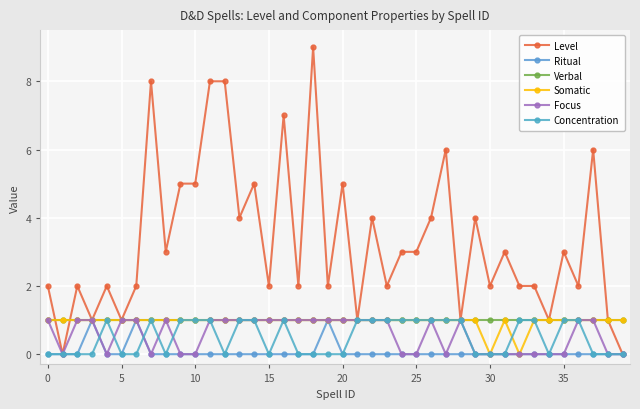

How many lines are shown in the chart?

6